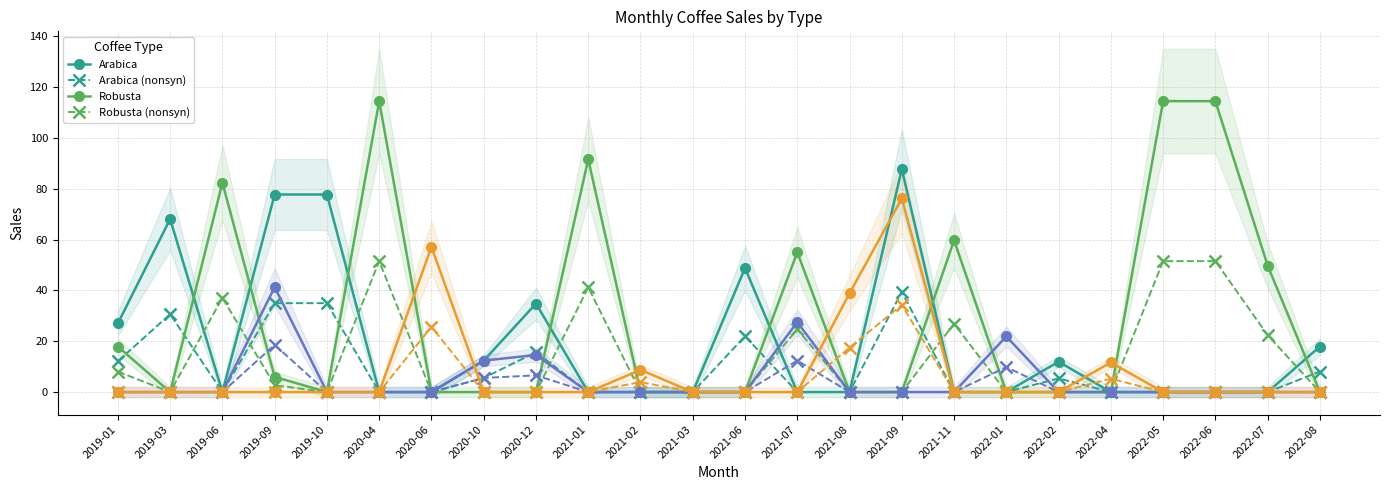

Where do Arabica and Liberica first cross each other?

2020-06 and 2020-10